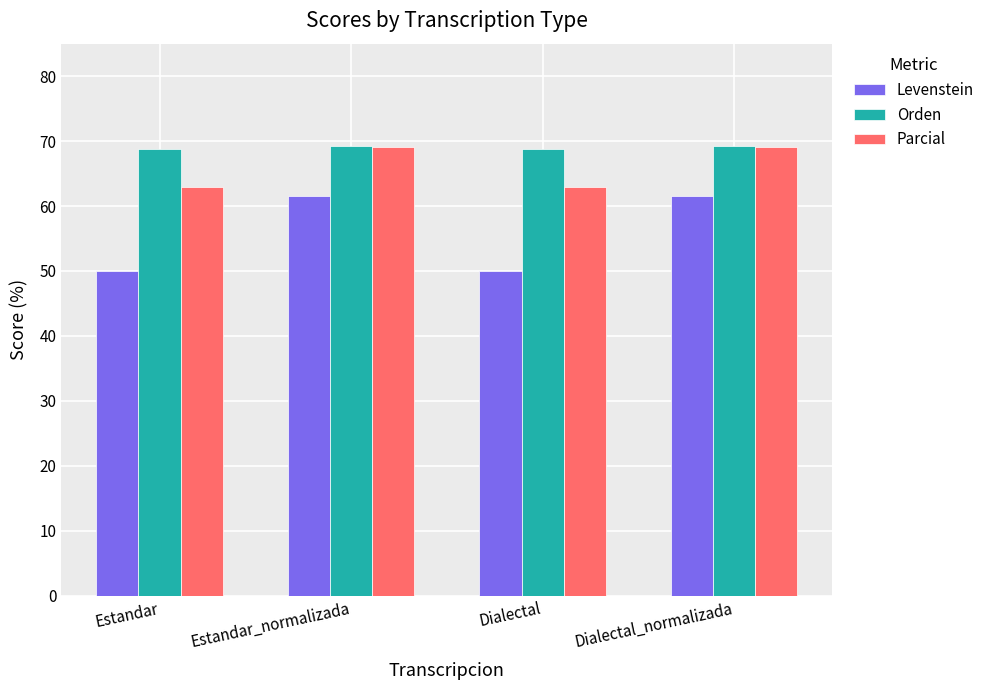

Reading right to left, extract all data points from this chart.

Levenstein: 61.5	50.0	61.5	50.0
Orden: 69.2	68.9	69.2	68.9
Parcial: 69.1	62.9	69.1	62.9